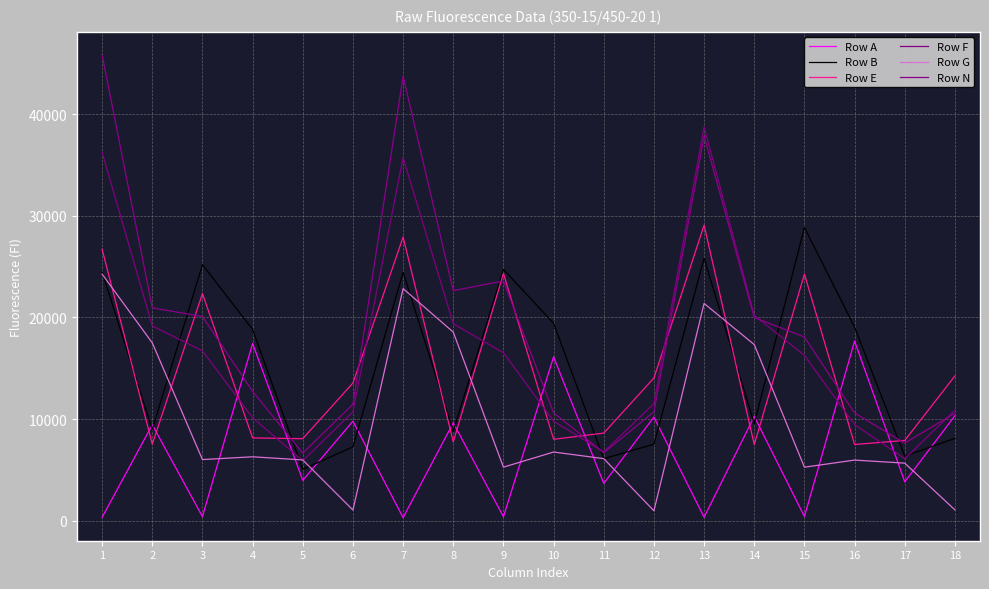

What is the difference between the maximum and minimum values in the Row G series?

23284